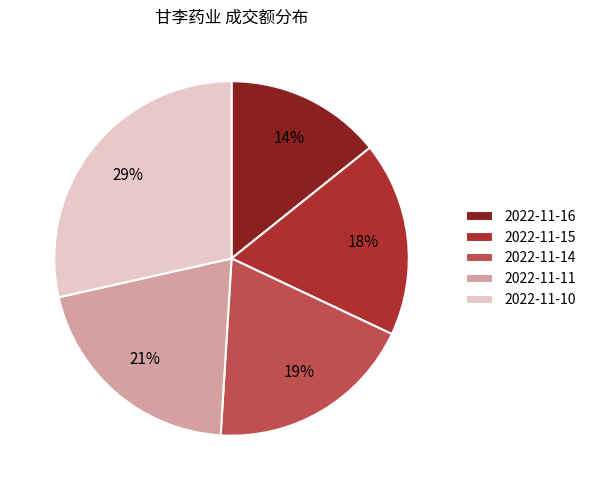

Rank the categories by value from highest to lowest.

2022-11-10, 2022-11-11, 2022-11-14, 2022-11-15, 2022-11-16